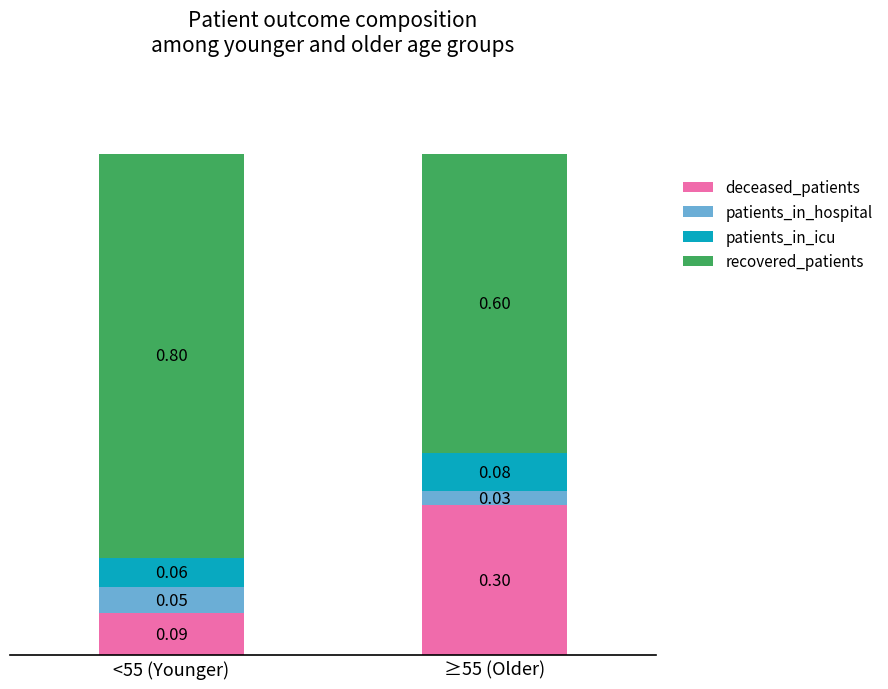

Rank the categories by deceased_patients value from lowest to highest.

<55 (Younger), ≥55 (Older)